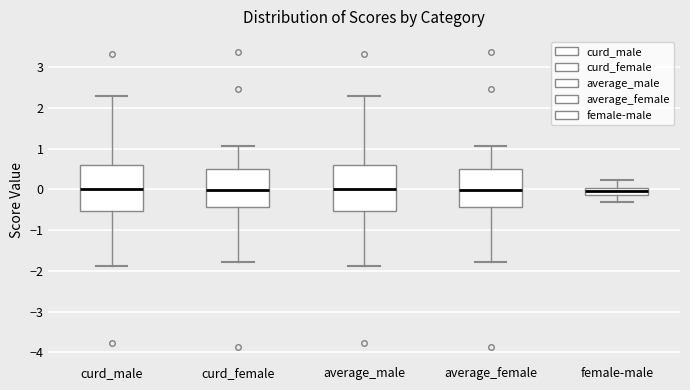

Where does the median line of the box for curd_female sit on the y-axis? The values are not printed on the chart, so give them approximately, as read against the axis.

0.0